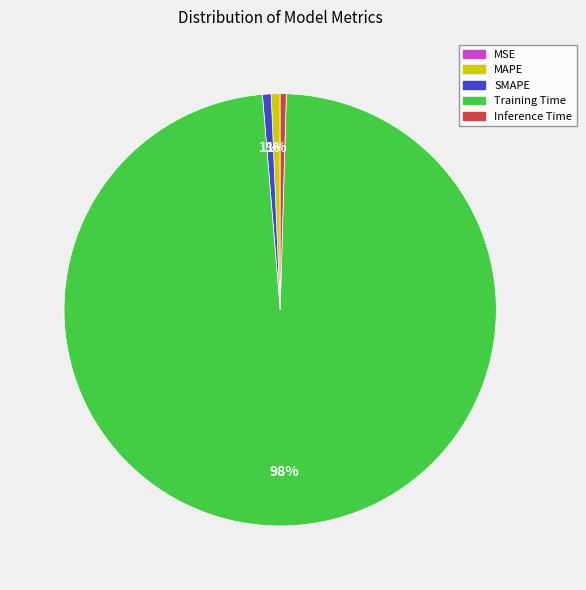

To the nearest percent, what is the average slice percentage?

20%